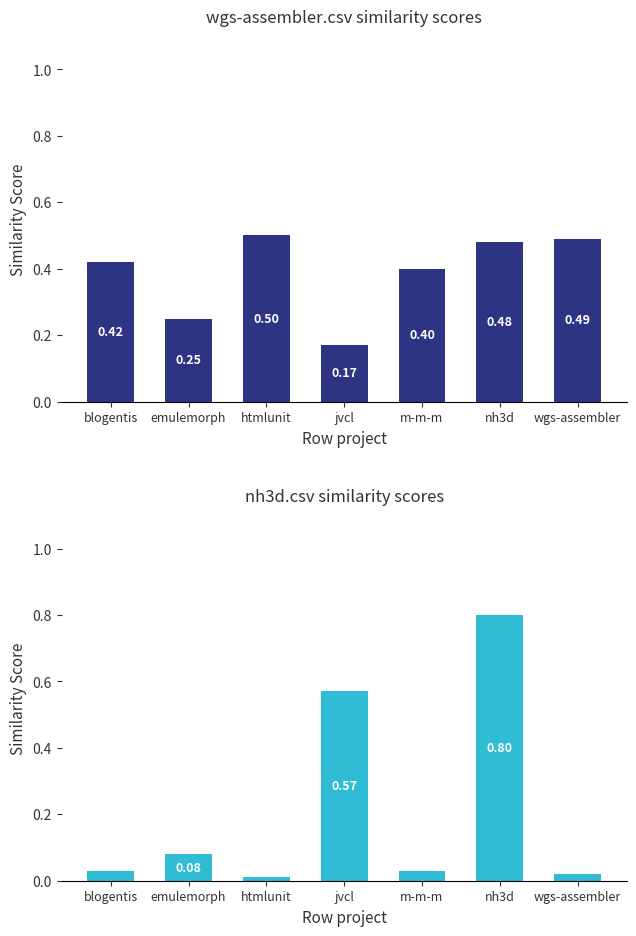

What is the value of the wgs-assembler.csv bar at the 6th from the left?

0.5